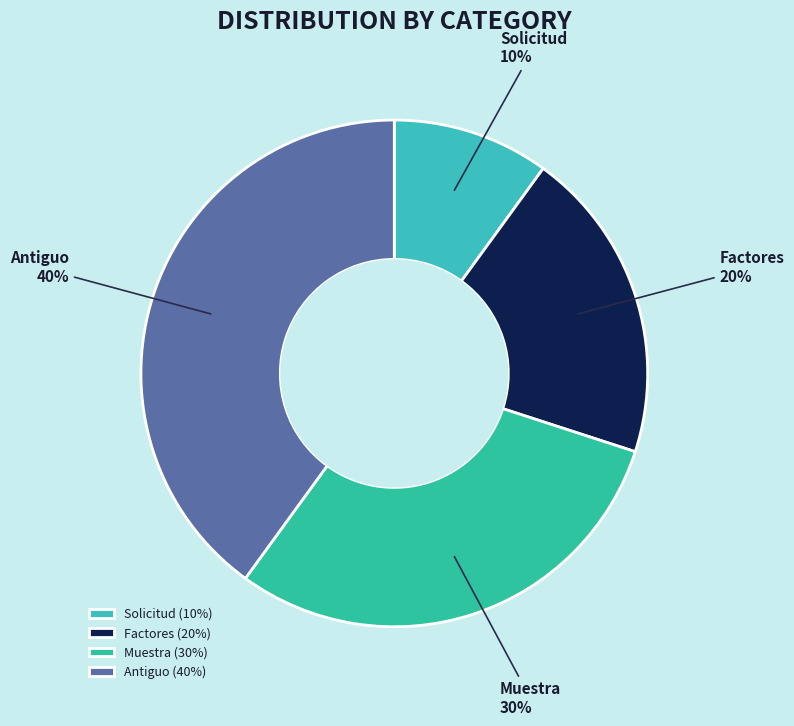

Is Factores the majority of the pie?

No